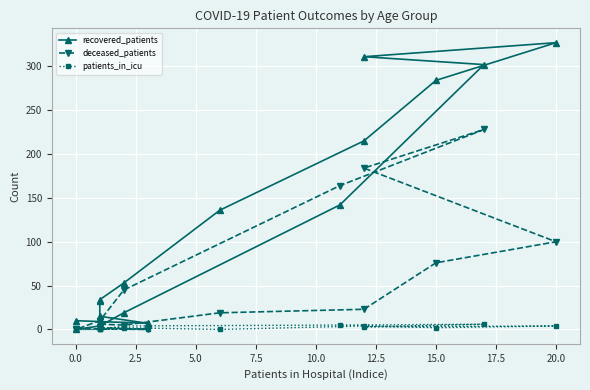

What is the highest value of the recovered_patients series?

327